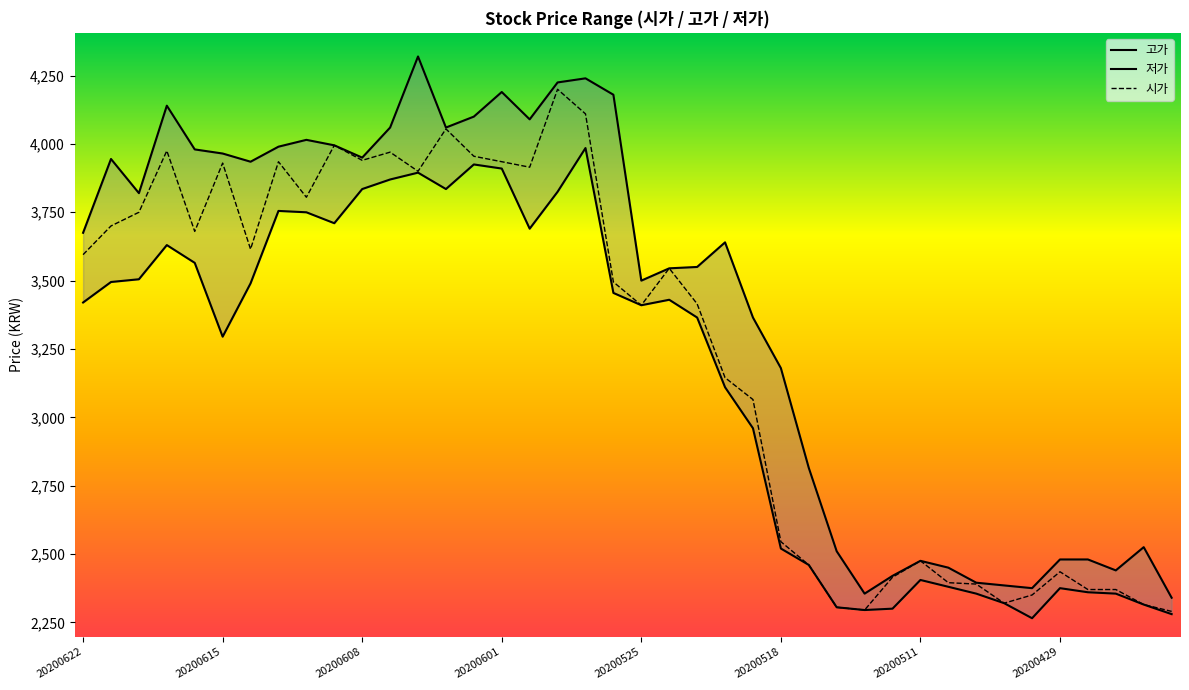

What is the lowest value of the 시가 series?

2290